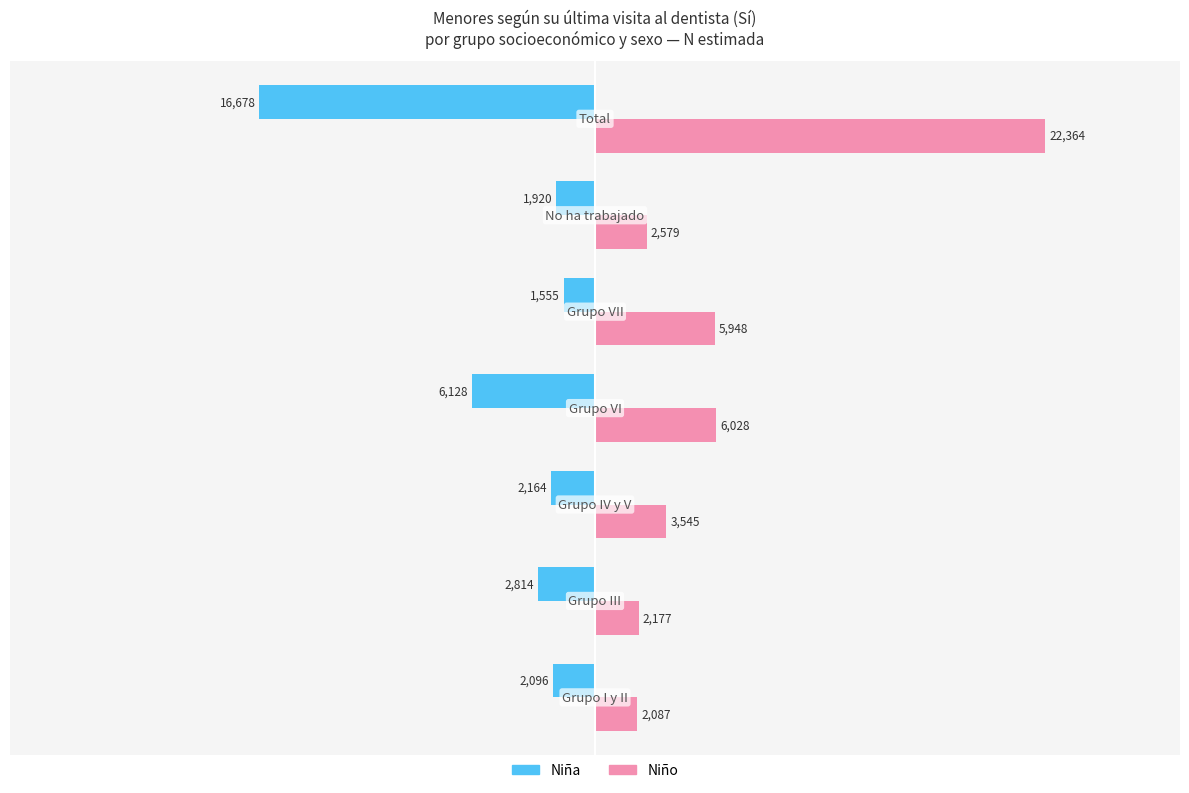

What is the smallest value displayed?

-16678